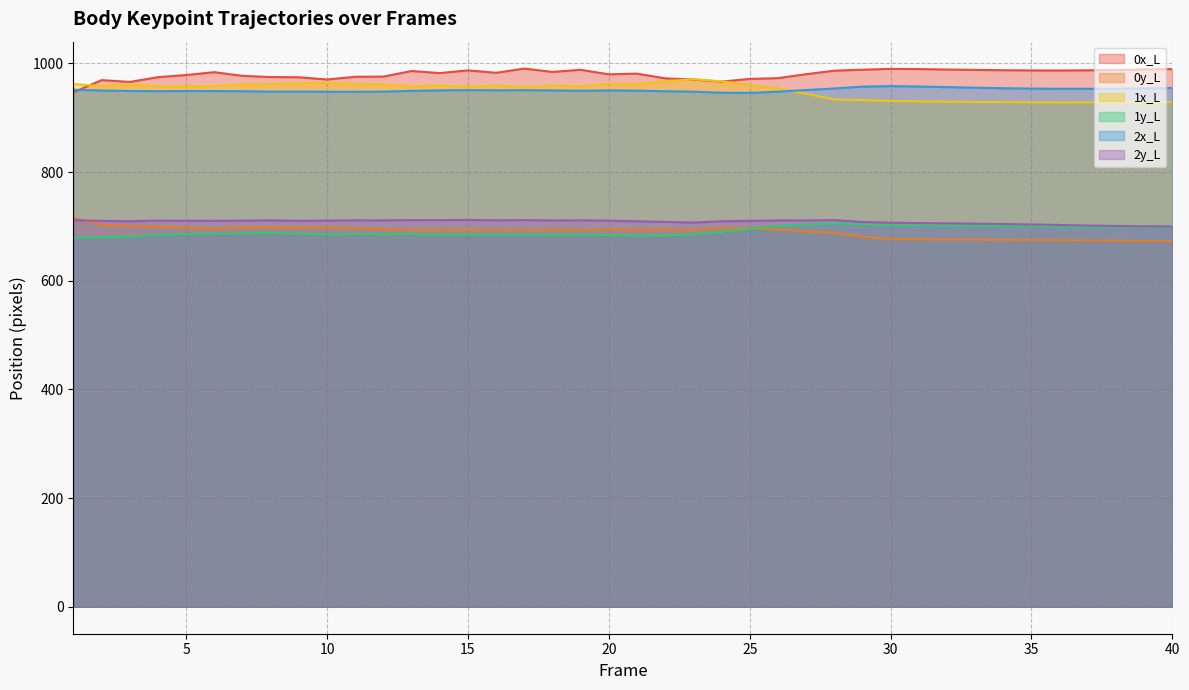

Rank the series by their maximum value, from highest to lowest.

0x_L, 1x_L, 2x_L, 0y_L, 2y_L, 1y_L